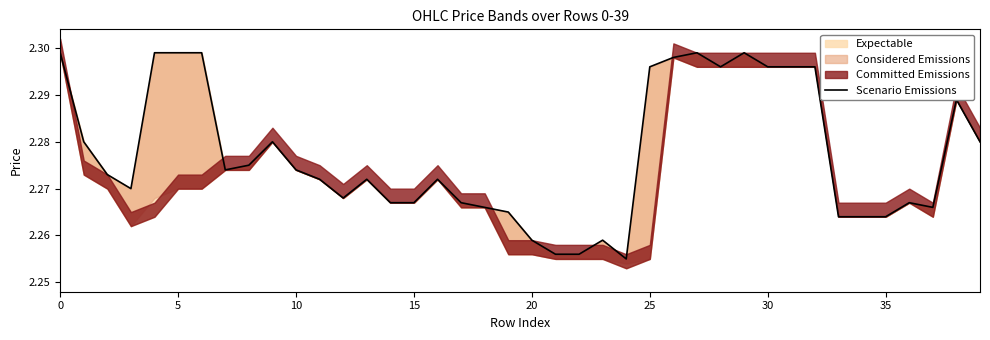

What is the value of the 37th point from the left?

2.3